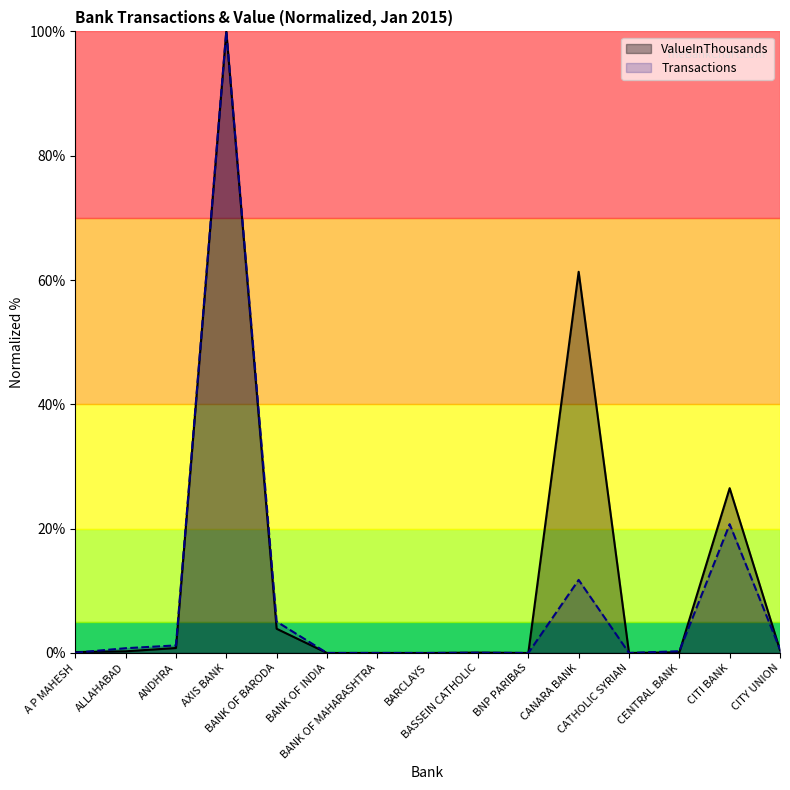

Rank the series at CITY UNION from lowest to highest value.

ValueInThousands, Transactions